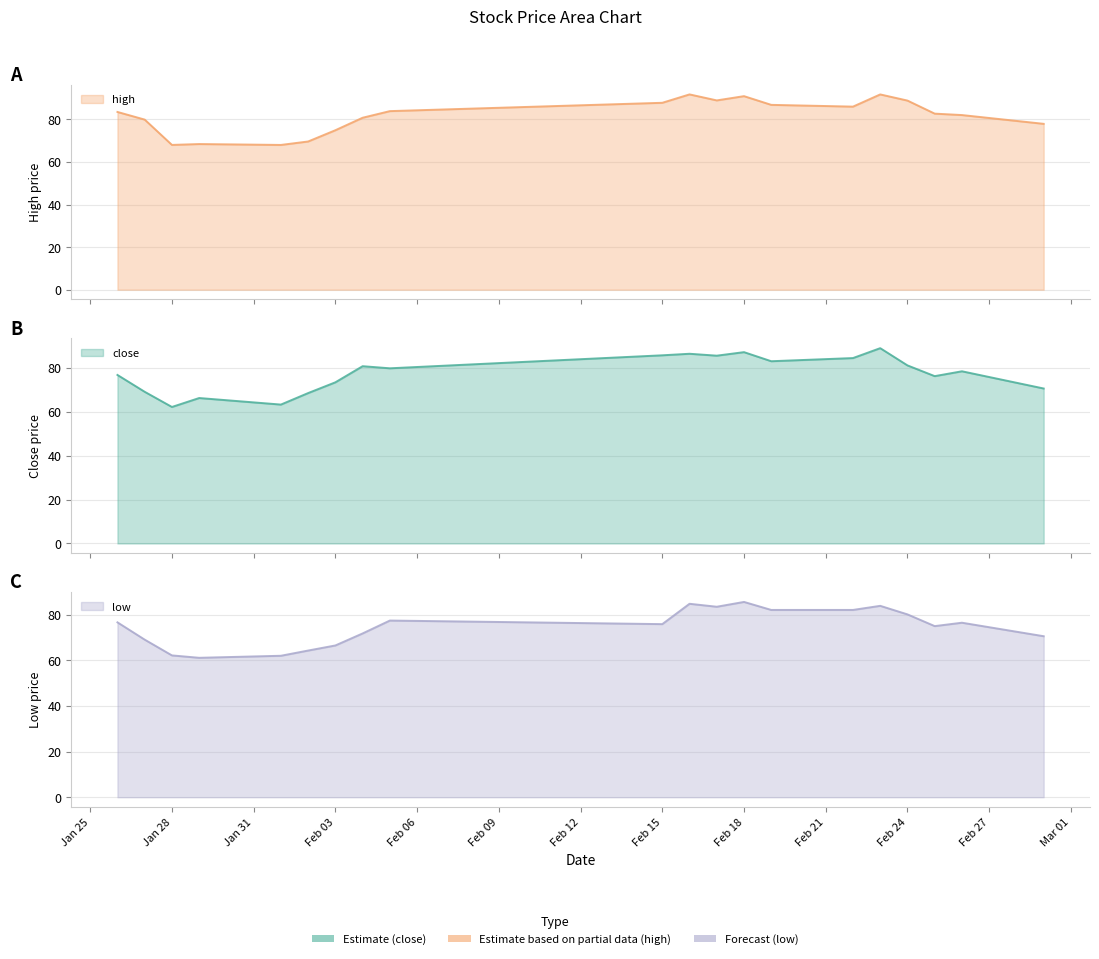

What is the maximum value for low?

85.6